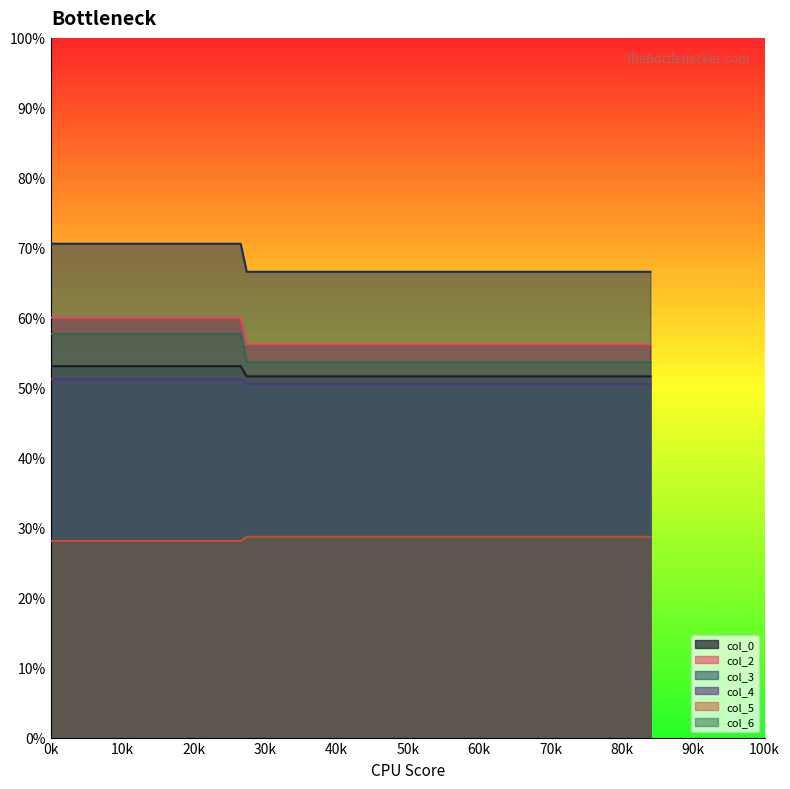

List the series in order of their peak value, highest first.

col_3, col_2, col_6, col_0, col_4, col_5